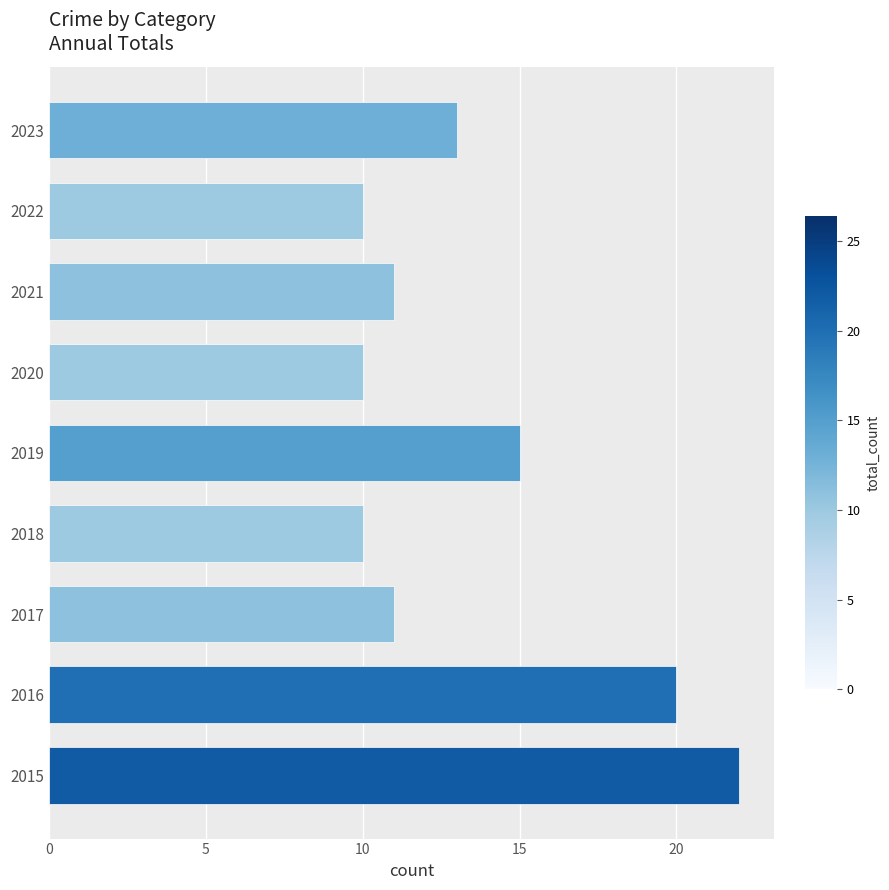

The chart shows a value of 10 at 2018. True or false?

True